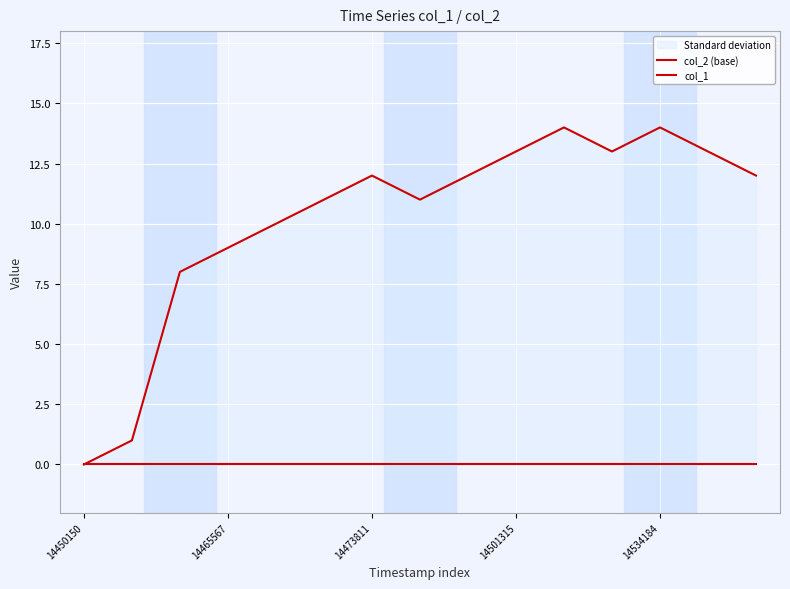

Reading left to right, what are all the values shown in this chart?

col_2 (base): 0	0	0	0	0	0	0	0	0	0	0	0	0	0	0
col_1: 0	1	8	9	10	11	12	11	12	13	14	13	14	13	12